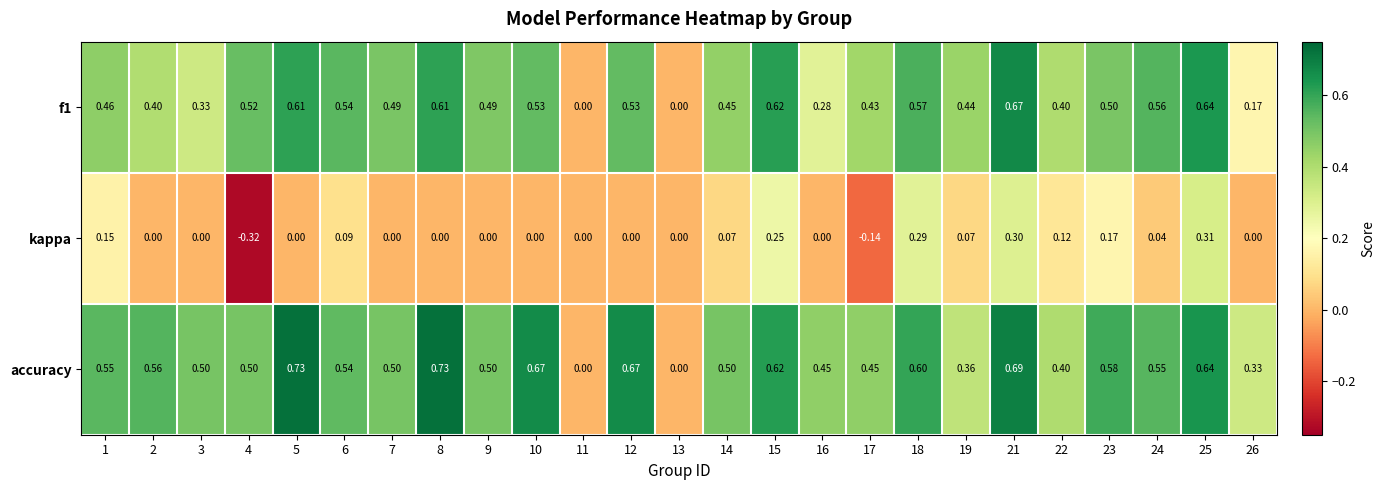

Which series has the largest total across all categories?

accuracy